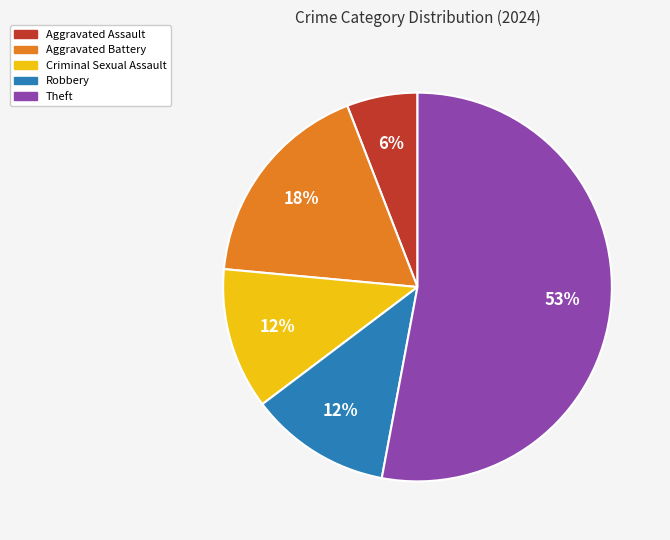

What is the ratio of the value at Criminal Sexual Assault to the value at Aggravated Battery?

0.7